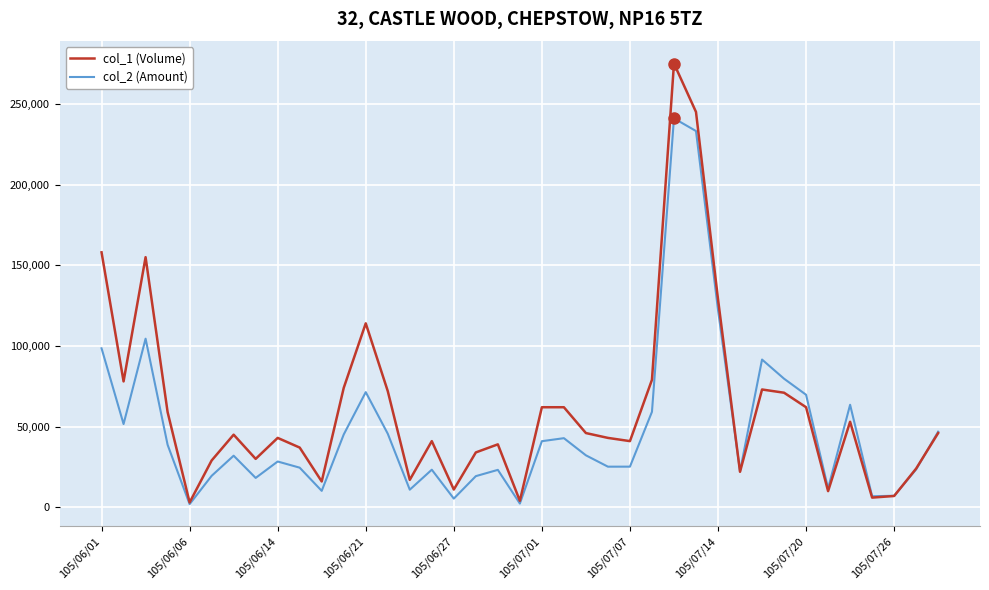

Which series has the widest spread of values?

col_1 (Volume)